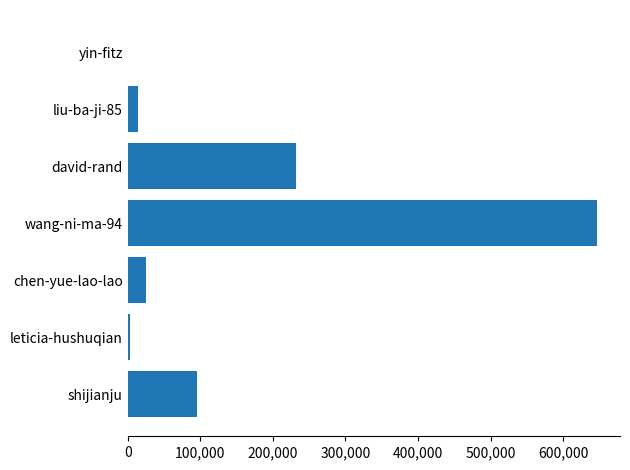

The value at chen-yue-lao-lao is 25253. True or false?

True